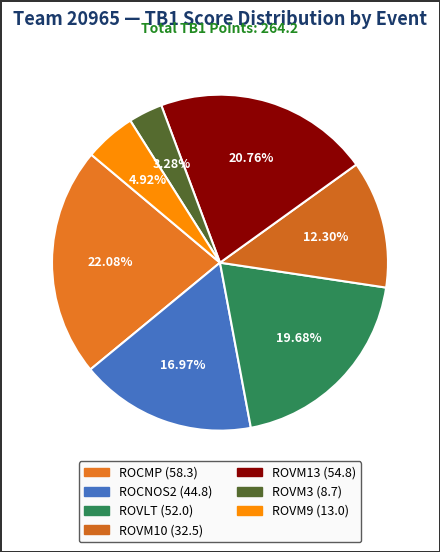

How many segments does this pie chart have?

7